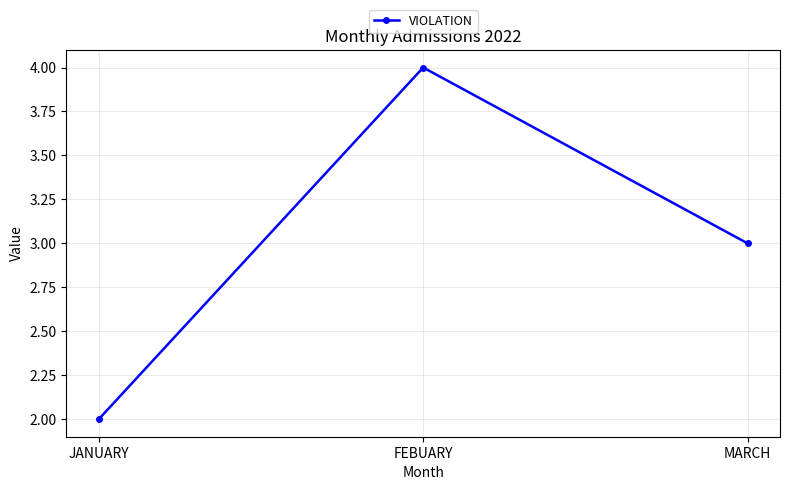

How many lines are shown in the chart?

1